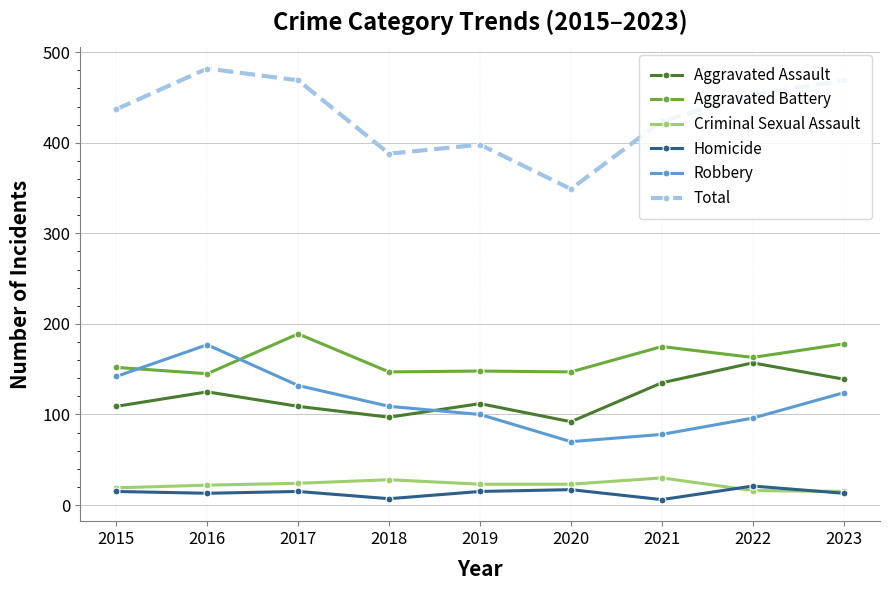

At 2017, list the series in order from largest to smallest.

Total, Aggravated Battery, Robbery, Aggravated Assault, Criminal Sexual Assault, Homicide